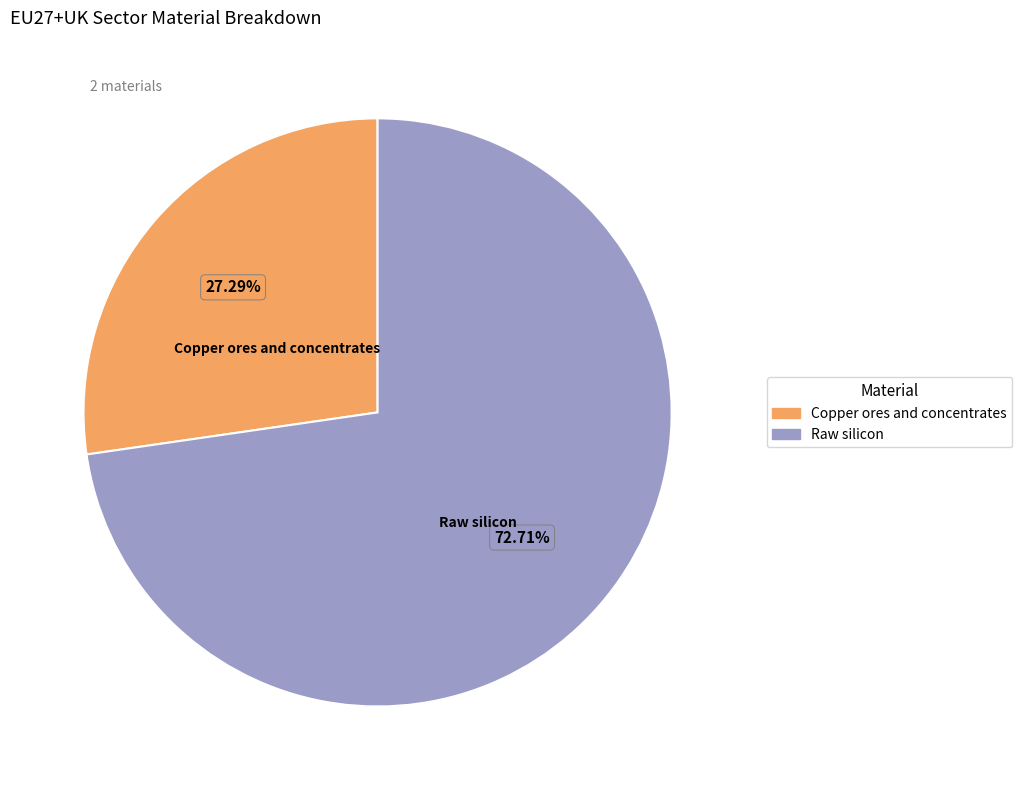

True or false: Copper ores and concentrates accounts for 27% of the total.

True